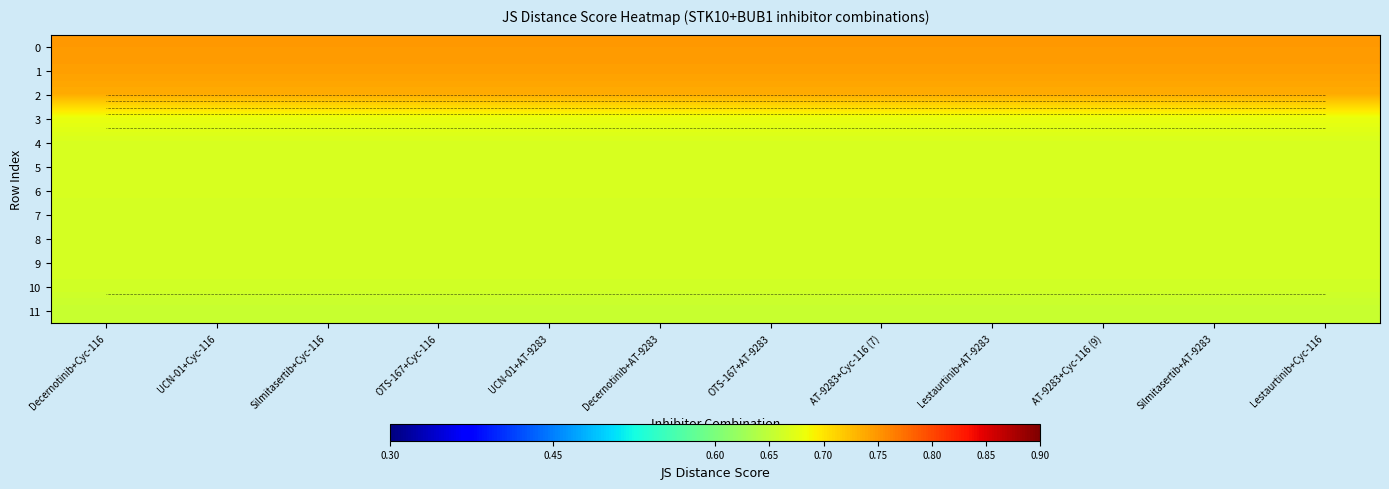

What is the difference between the highest and lowest values at Decernotinib+Cyc-116?

0.1